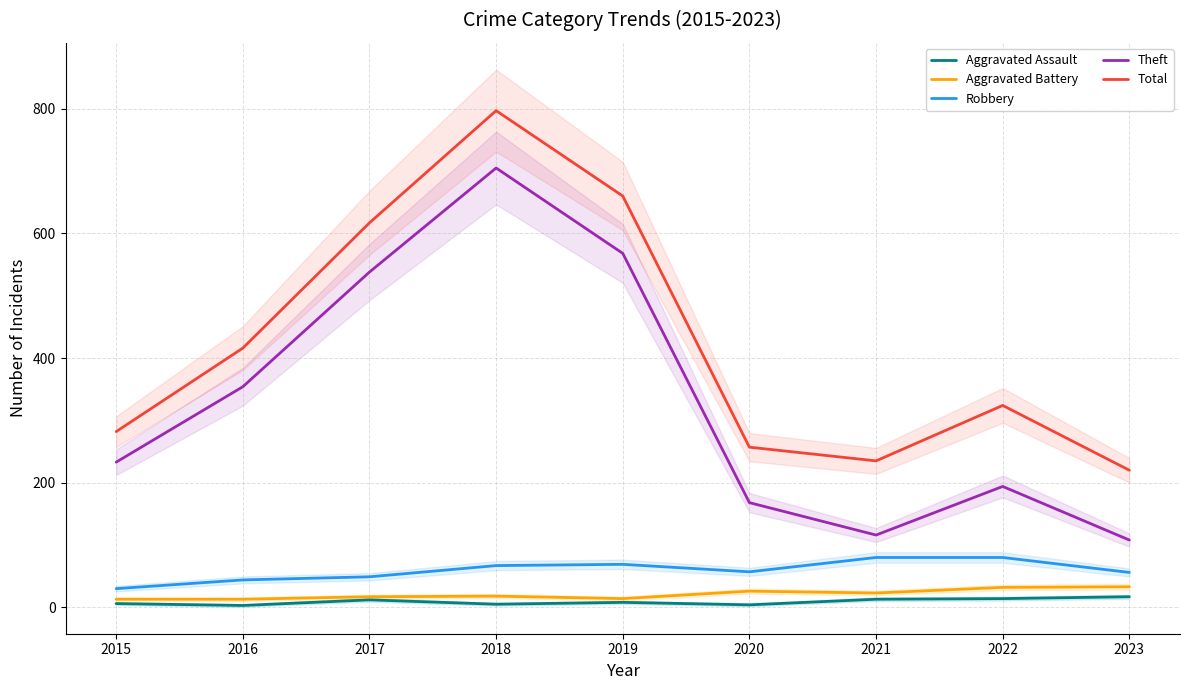

What is the spread (max minus min) of values at 2019?

652